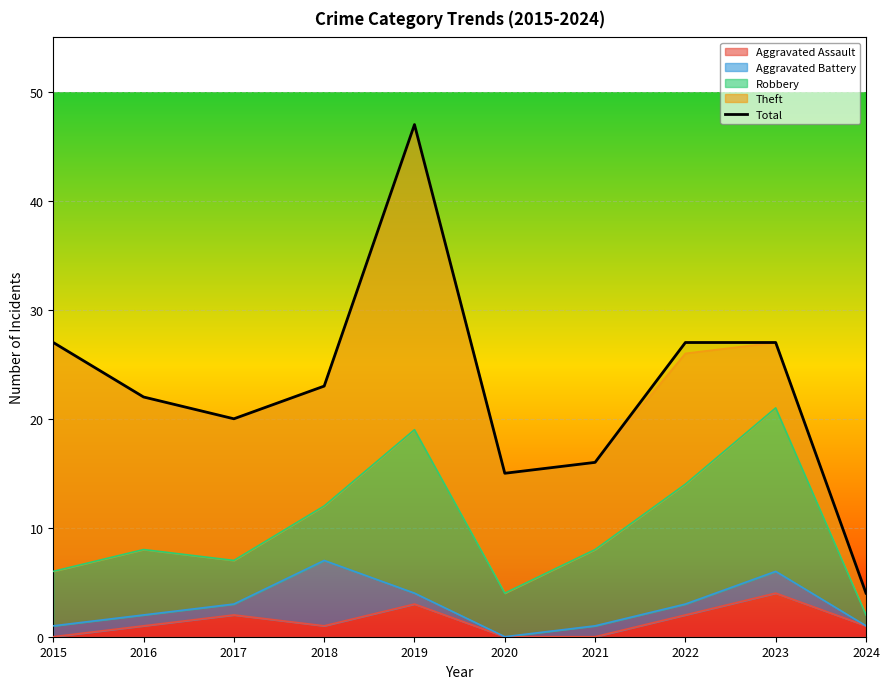

Count the number of values greater than 23.

4